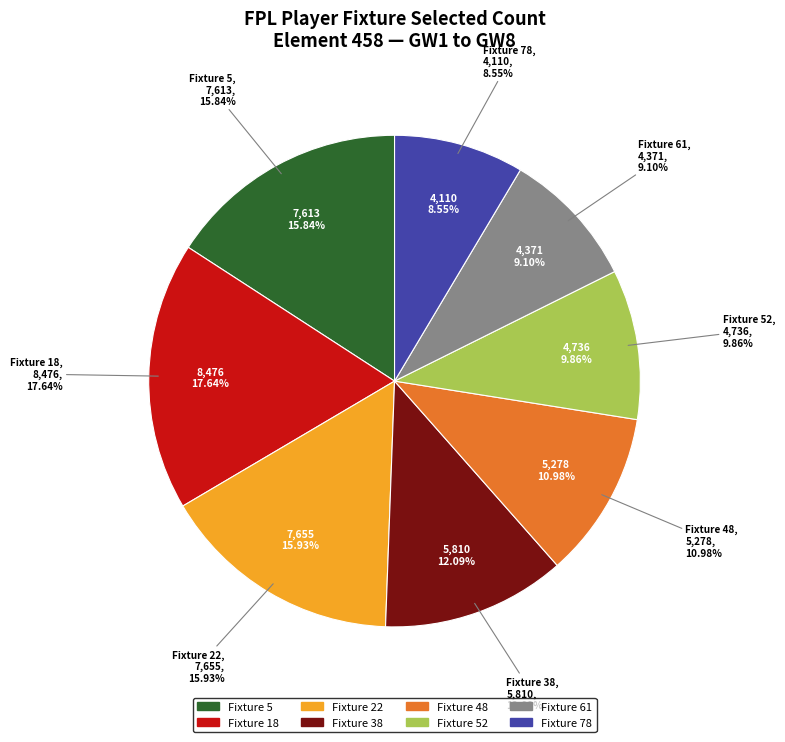

To the nearest percent, what is the difference between the Fixture 5 and Fixture 61 slice percentages?

7%